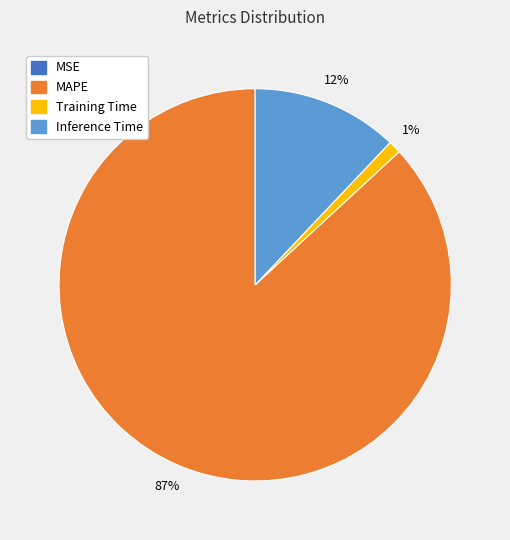

Is there a majority slice in this chart?

Yes